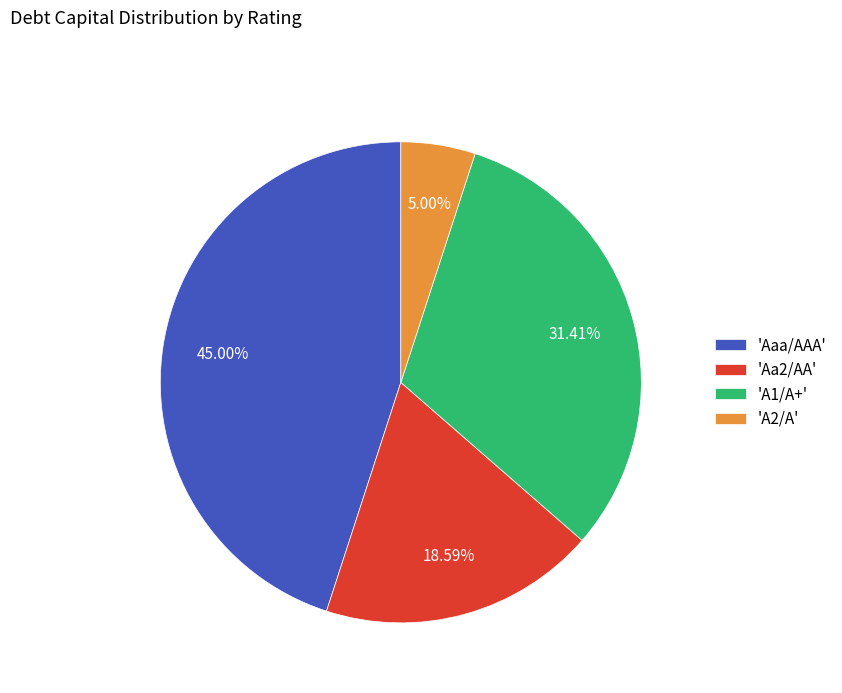

Does 'Aa2/AA' represent more than half of the total?

No